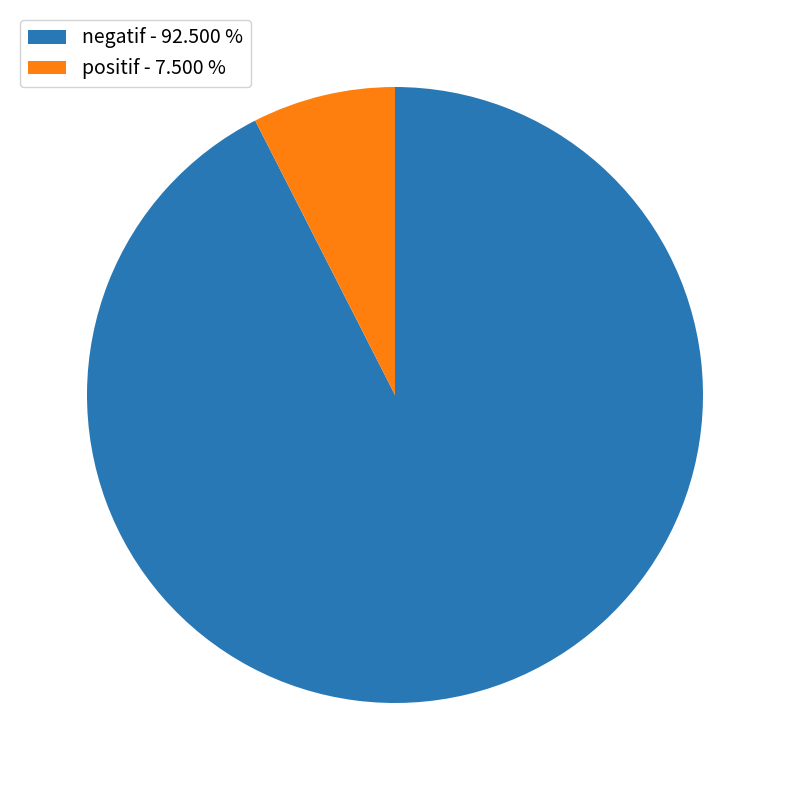

Is there any slice that represents more than half of the pie?

Yes